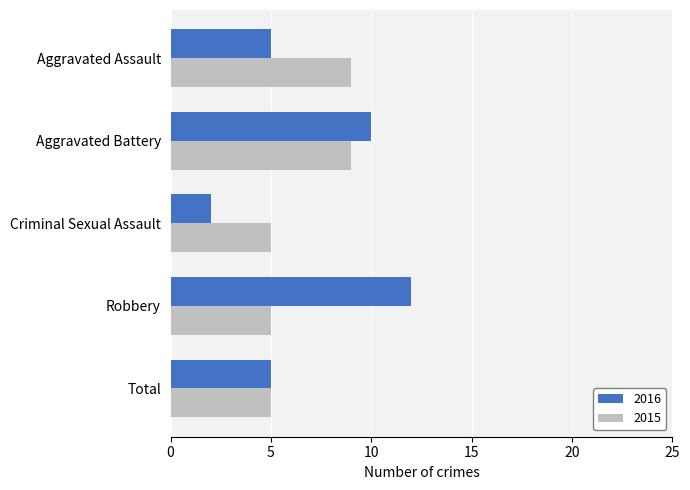

Is it true that 2015 equals 2 at Criminal Sexual Assault?

False